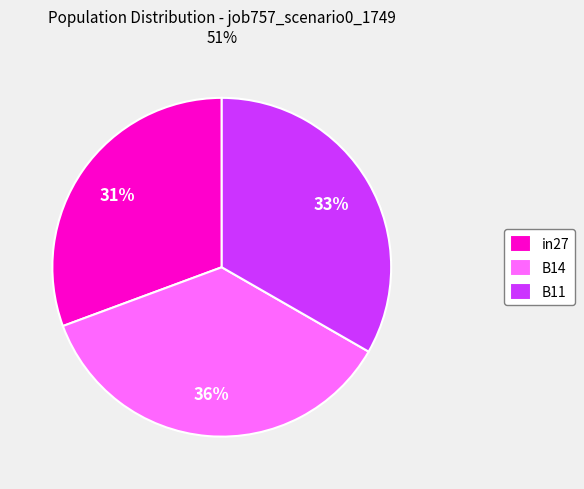

How many segments does this pie chart have?

3